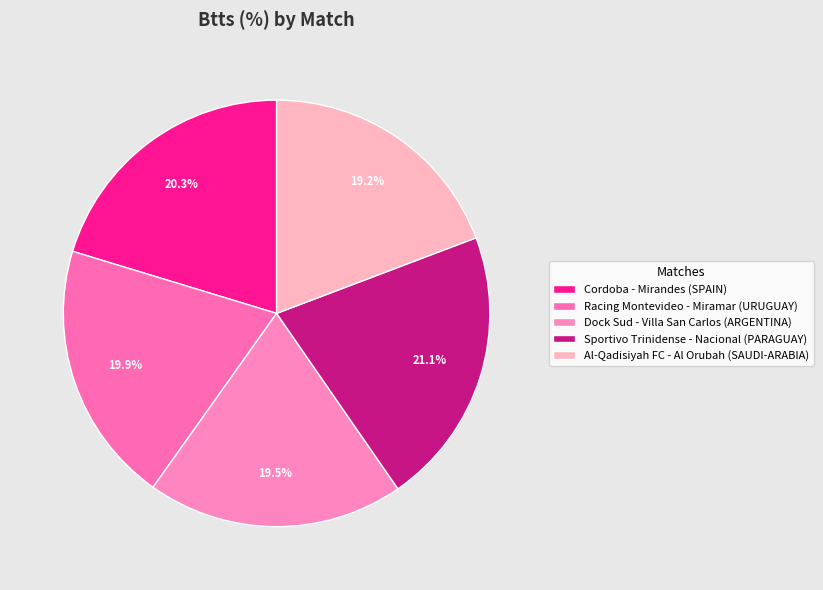

What is the smallest slice in the pie chart?

Al-Qadisiyah FC - Al Orubah
(SAUDI-ARABIA)